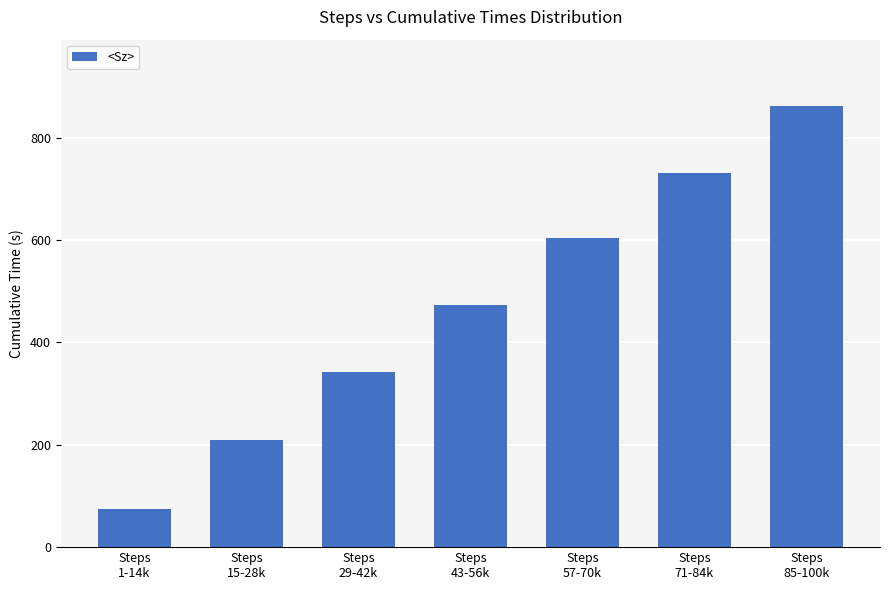

What is the maximum value shown in the chart?

862